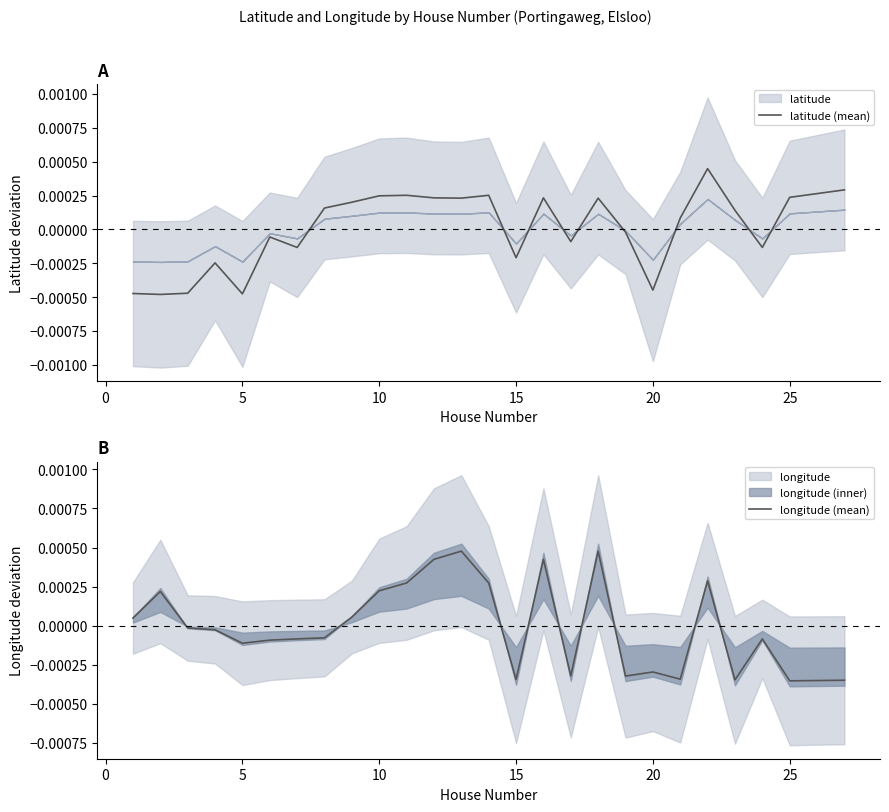

How many interior local peaks does the latitude (mean) series have?

7